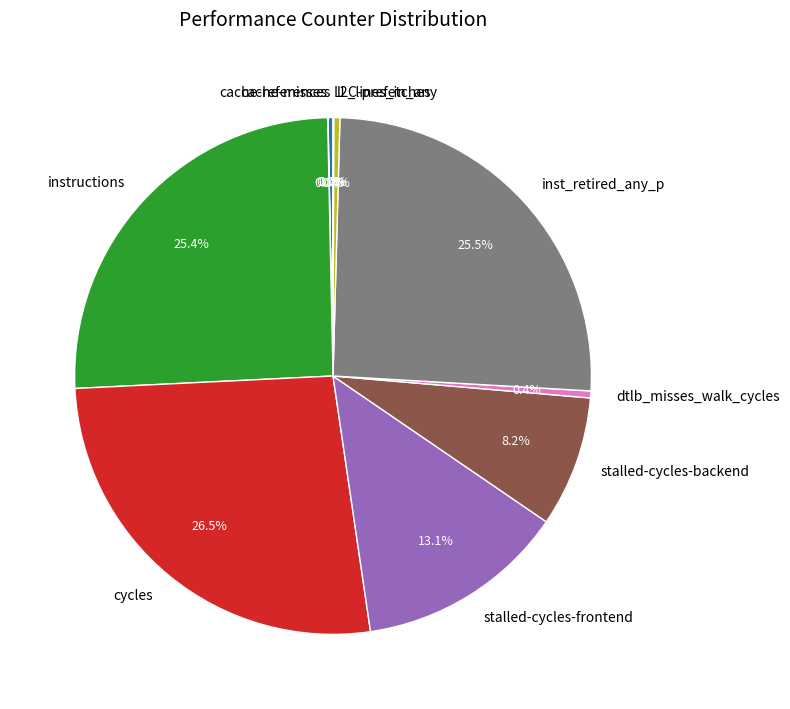

Approximately how many times larger is the value at cycles compared to cache-references?

85.0